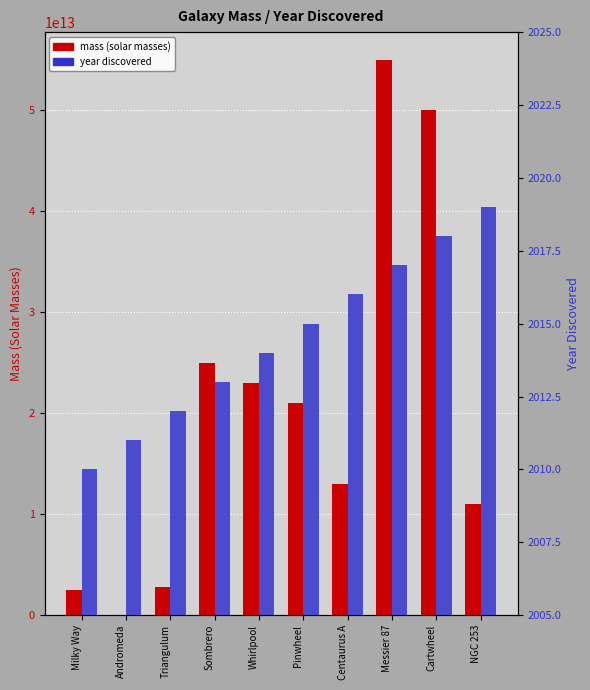

Which series has the largest range (max minus min)?

mass (solar masses)